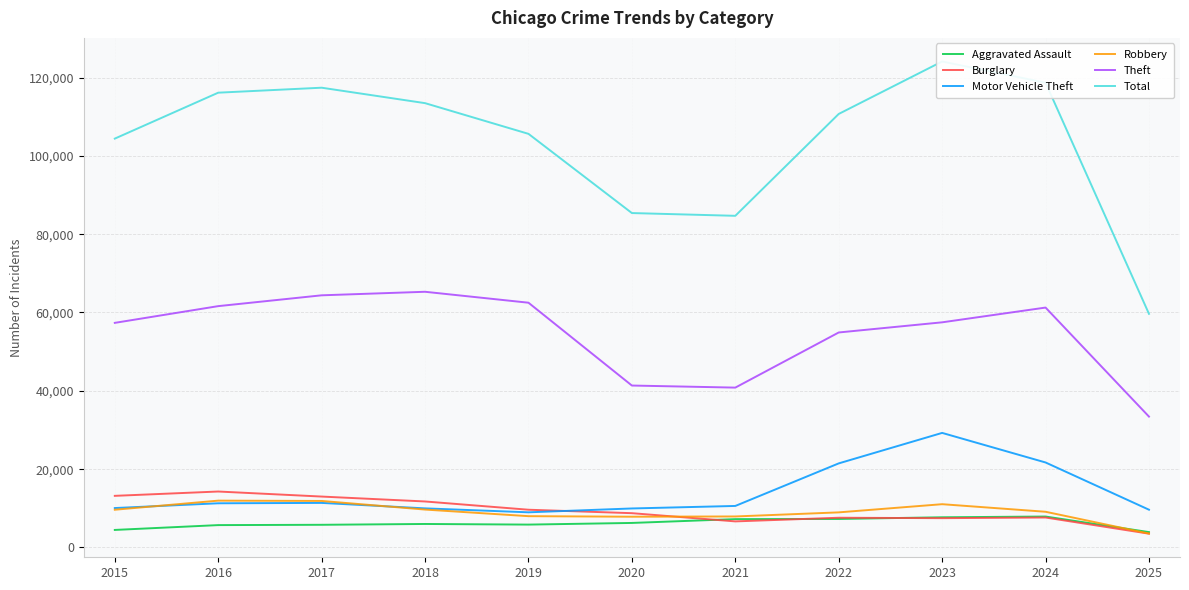

Which series has the largest total across all categories?

Total